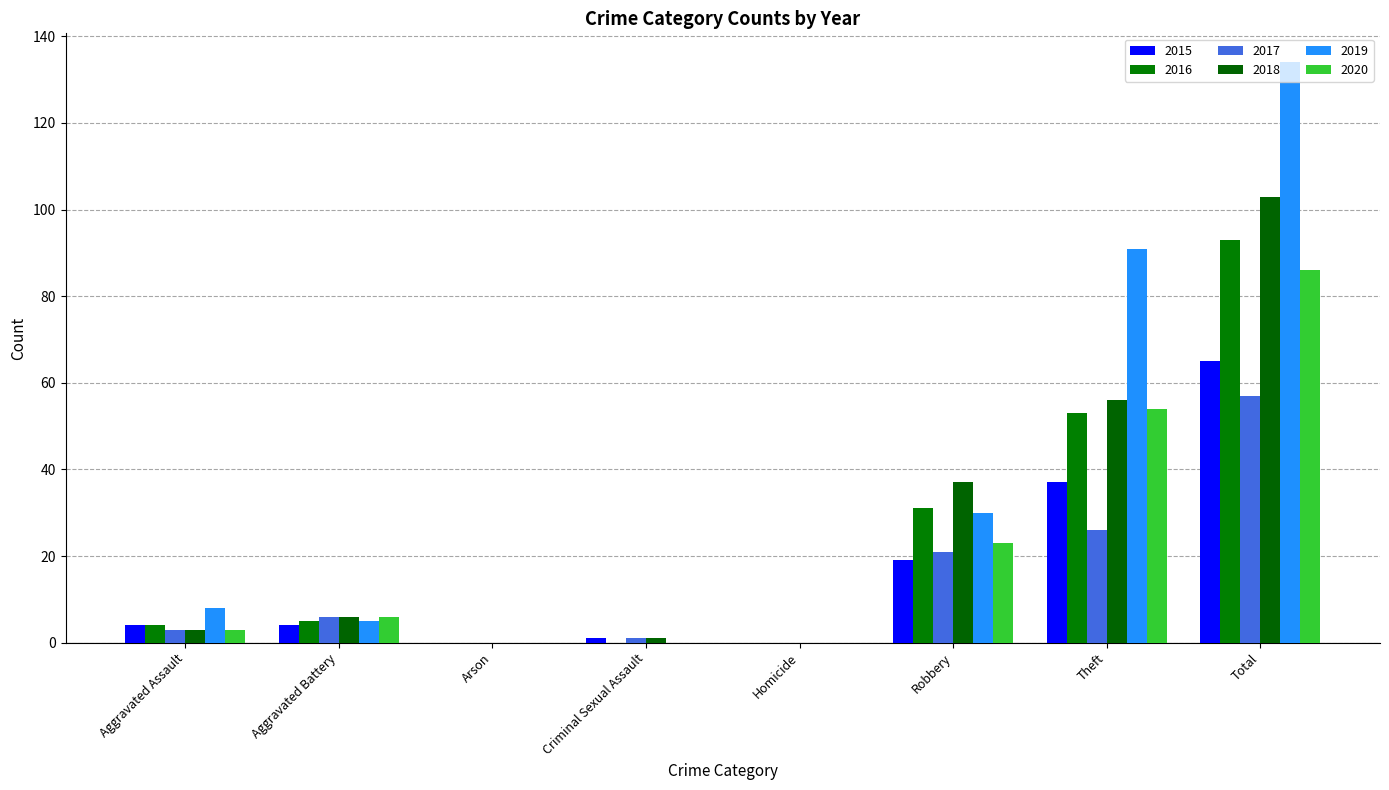

What is the difference between the maximum and second lowest values in the 2015 series?

65